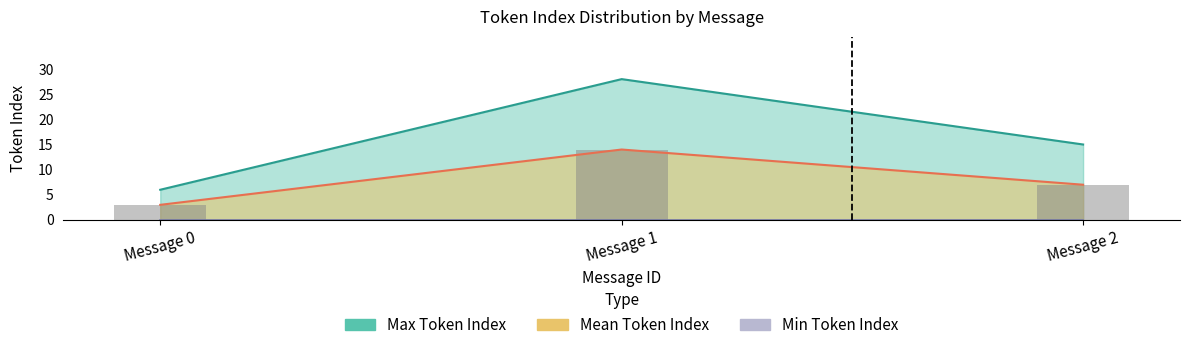

How many Mean Token Index values are between 3 and 14?

3